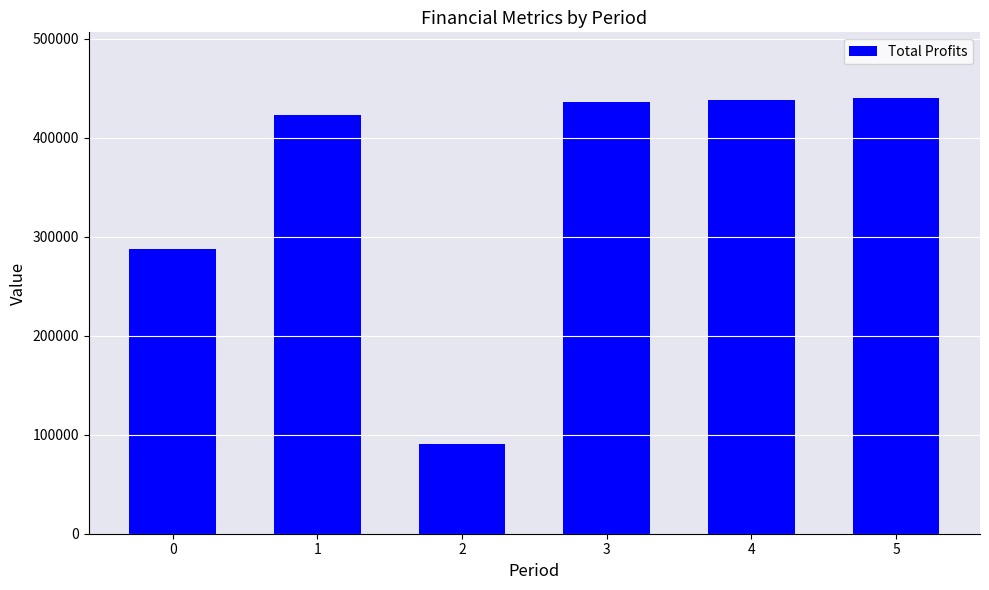

What is the difference between the values at 1 and 4?

15757.7